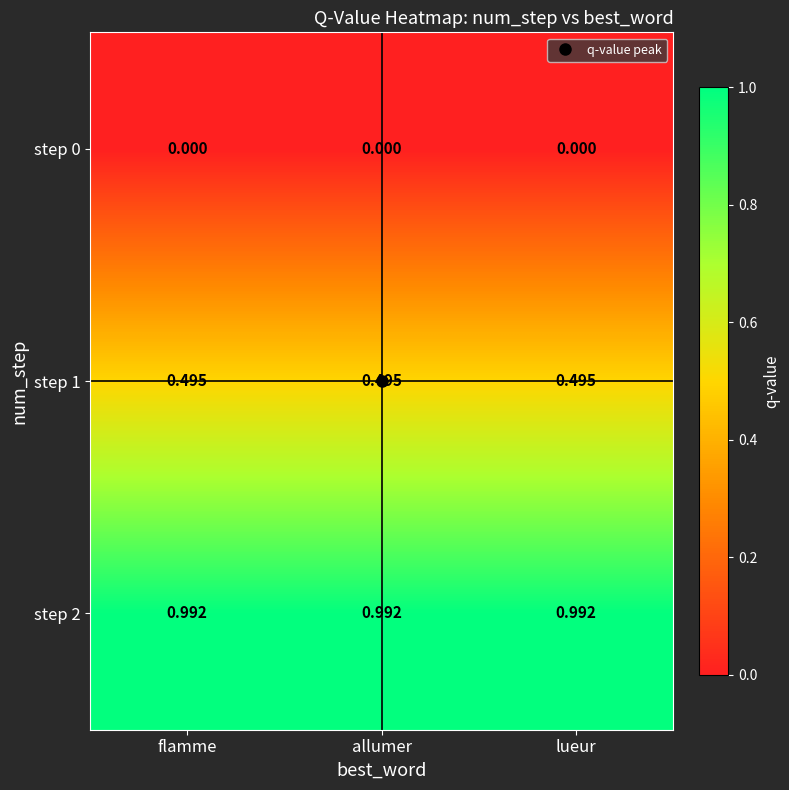

How many categories are shown in the chart?

3